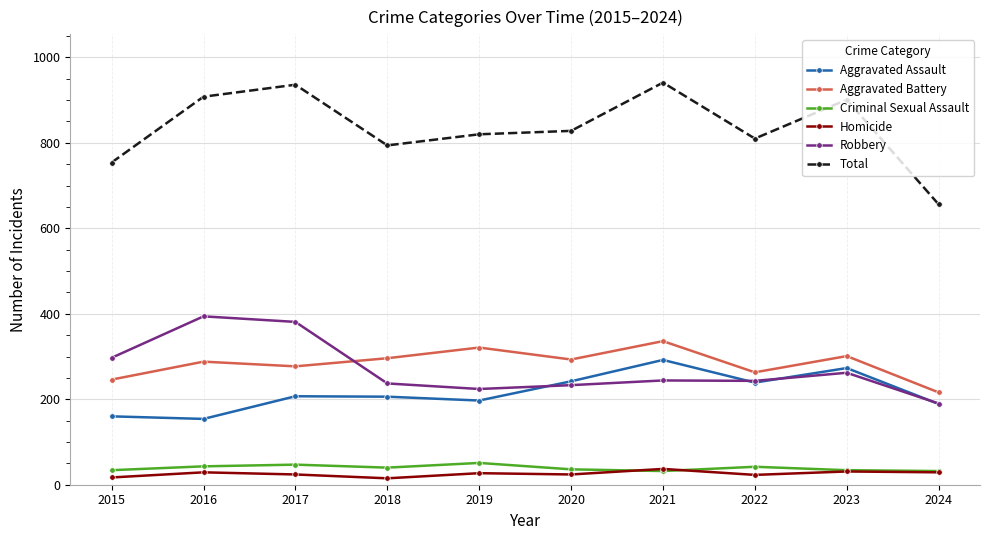

List the series in order of their peak value, highest first.

Total, Robbery, Aggravated Battery, Aggravated Assault, Criminal Sexual Assault, Homicide